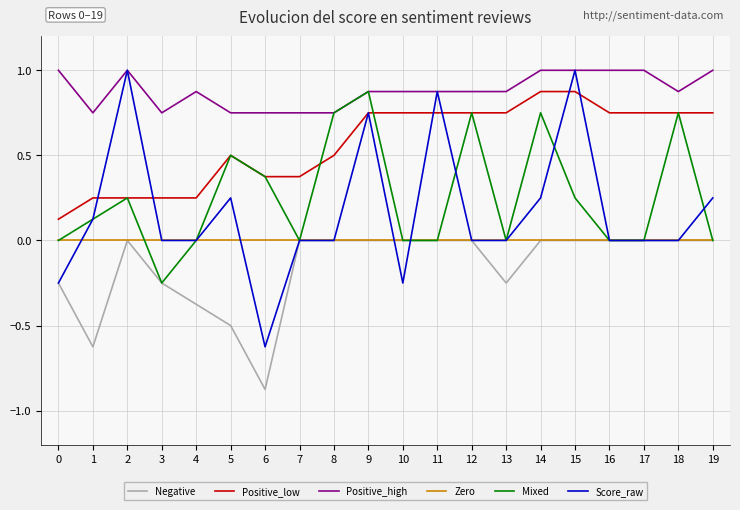

At which category is the sum across all series the highest?

9